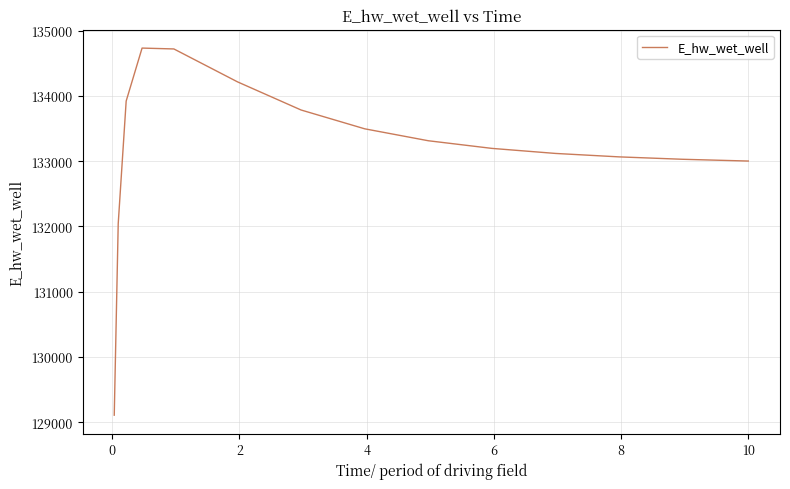

What is the difference between the maximum and minimum values?

5623.3